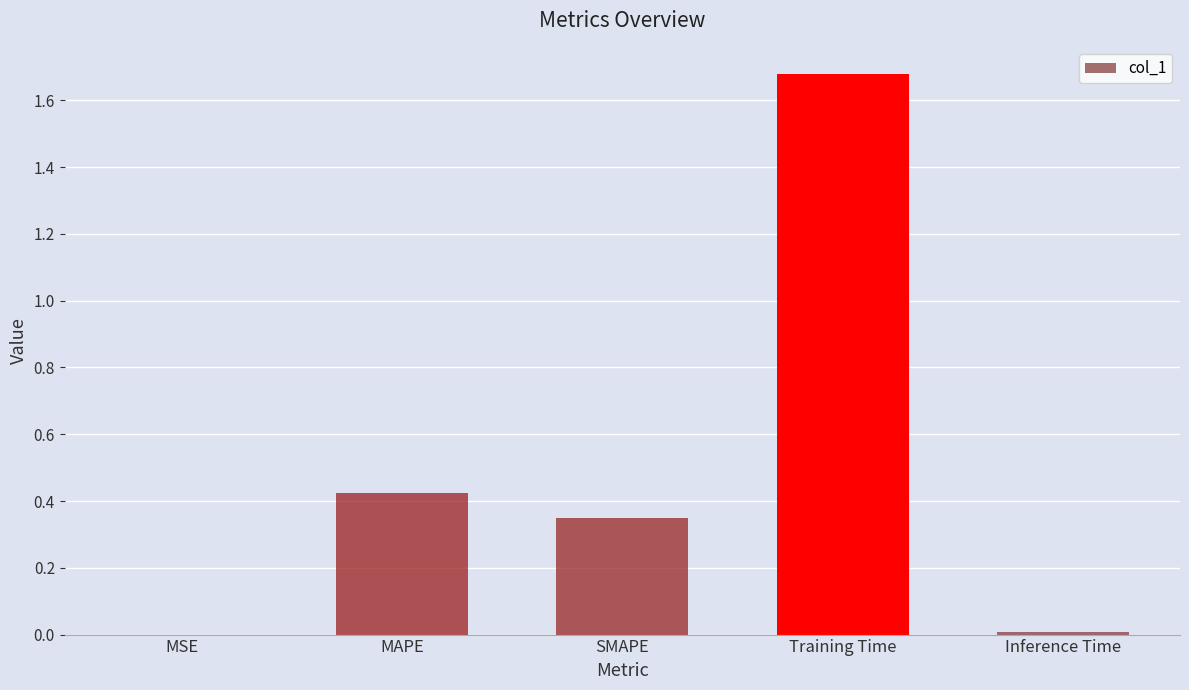

At which category does the chart reach its peak across all series?

Training Time